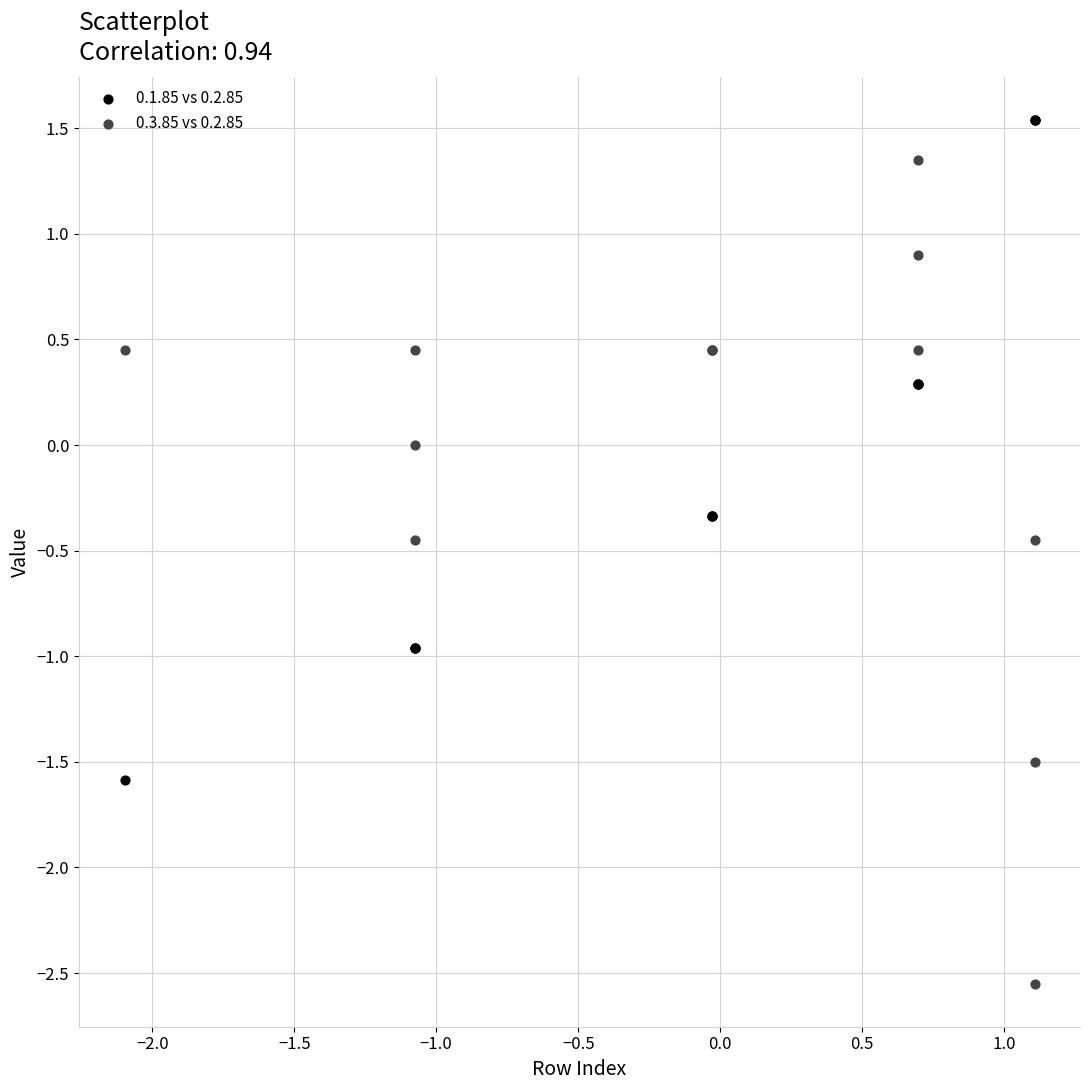

Which series has the widest spread of Y values?

0.3.85 vs 0.2.85